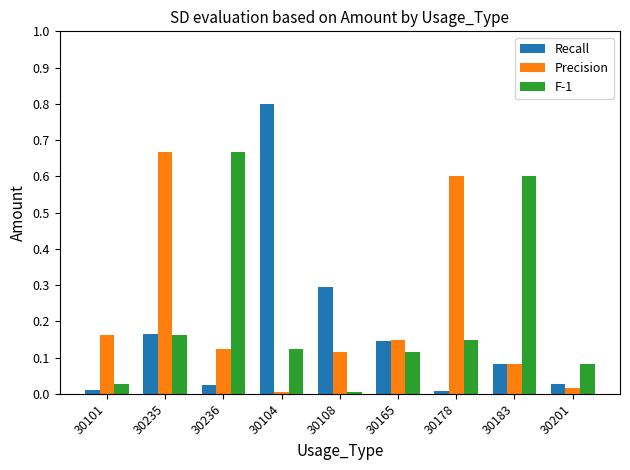

What is the spread (max minus min) of values at 30178?

0.6